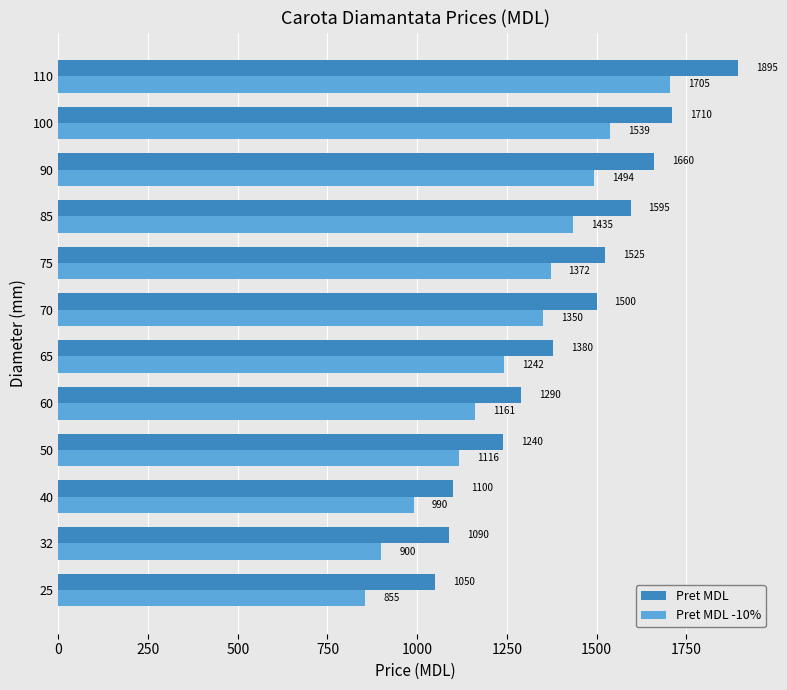

True or false: Pret MDL -10% has a value of 1116 at 50.

True